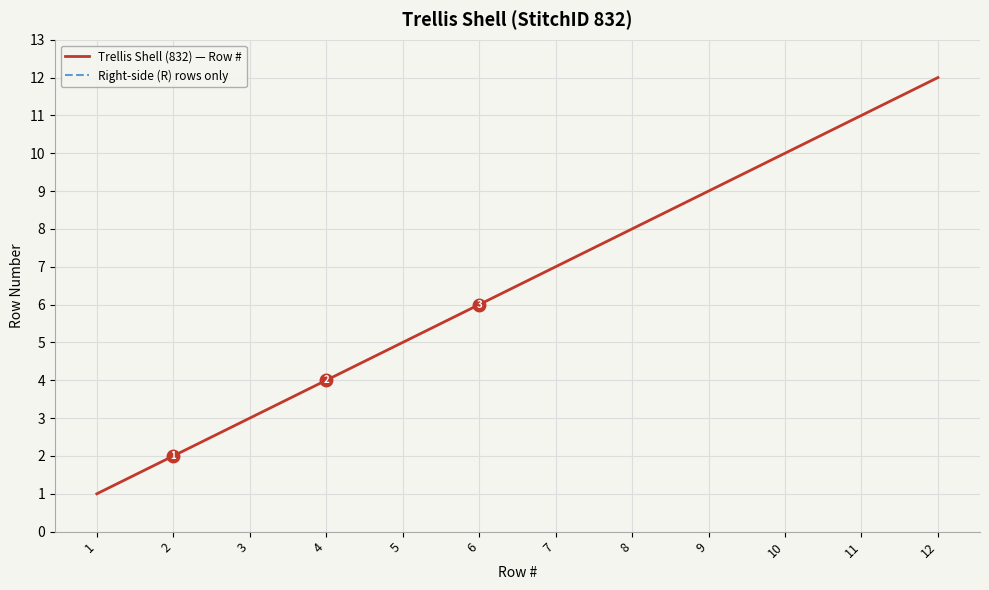

Which category has the highest value in the Right-side (R) rows only series?

1